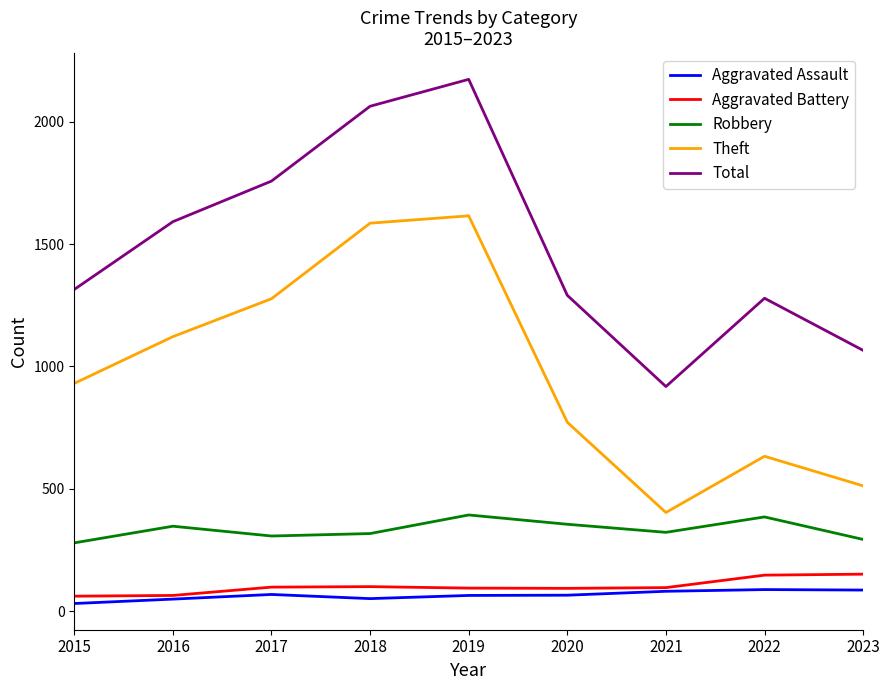

Which series has the largest total across all categories?

Total